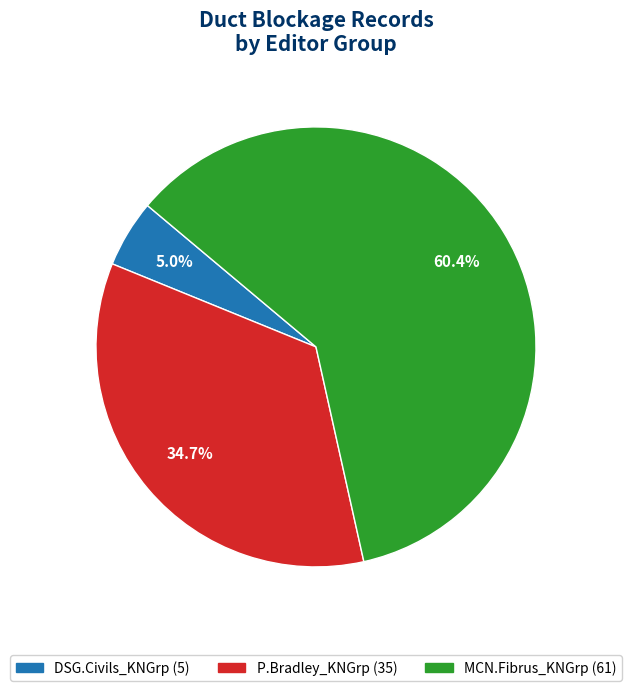

To the nearest percent, what is the difference between the MCN.Fibrus_KNGrp and DSG.Civils_KNGrp slice percentages?

55%